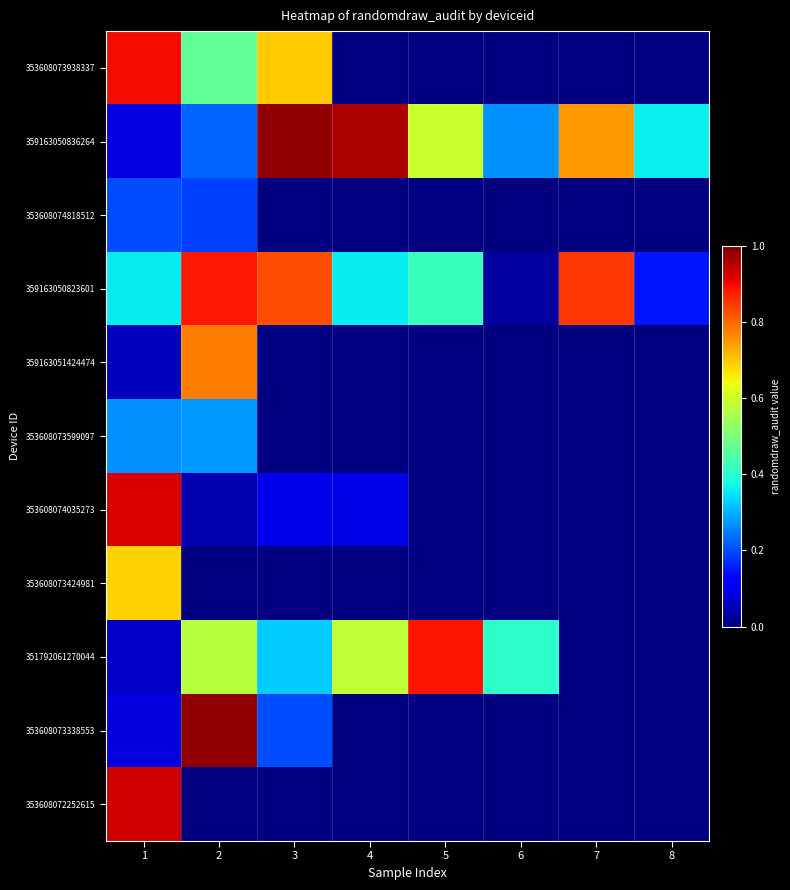

At which category is the sum across all series the highest?

1